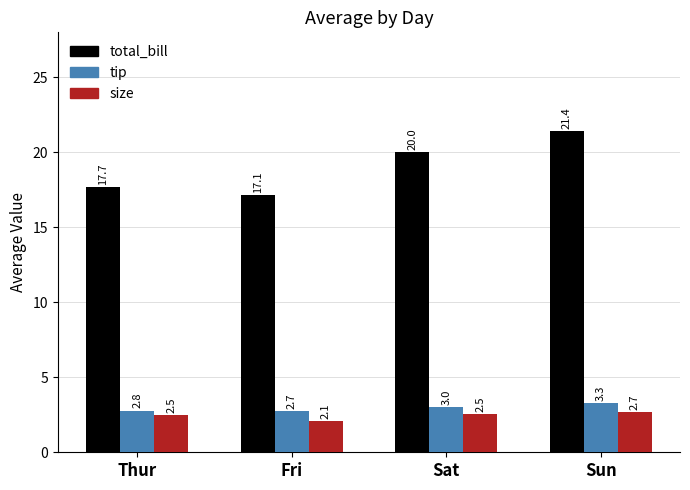

Which category has the highest value in the size series?

Sun